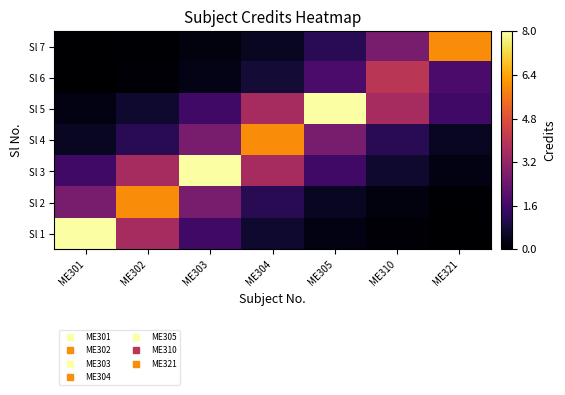

What is the spread (max minus min) of values at ME321?

5.9